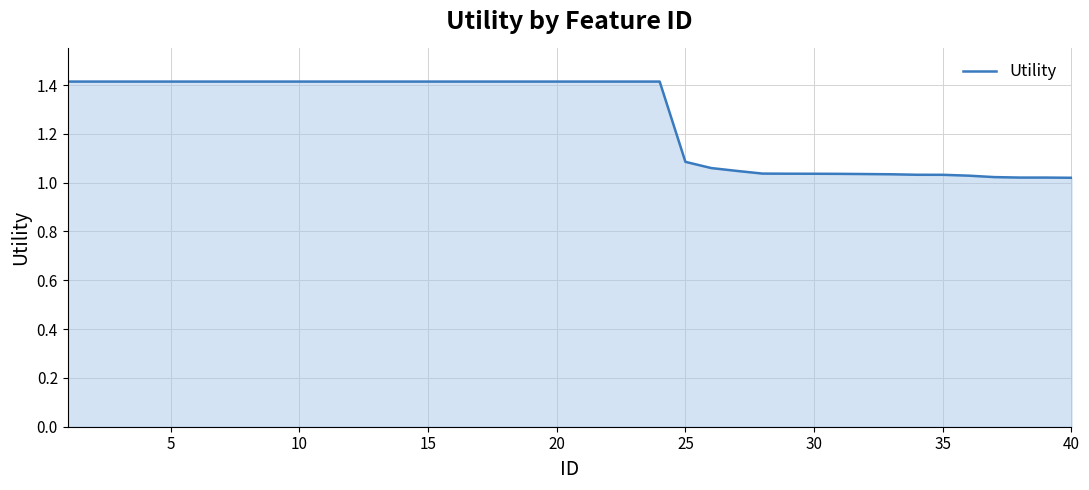

What is the greatest value displayed?

1.4